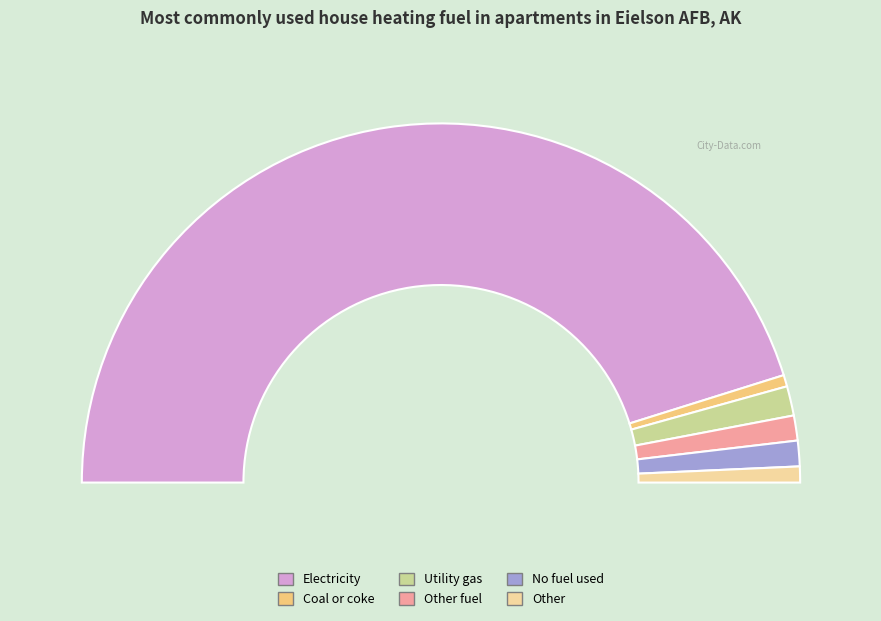

What is the majority slice?

geocd_1565